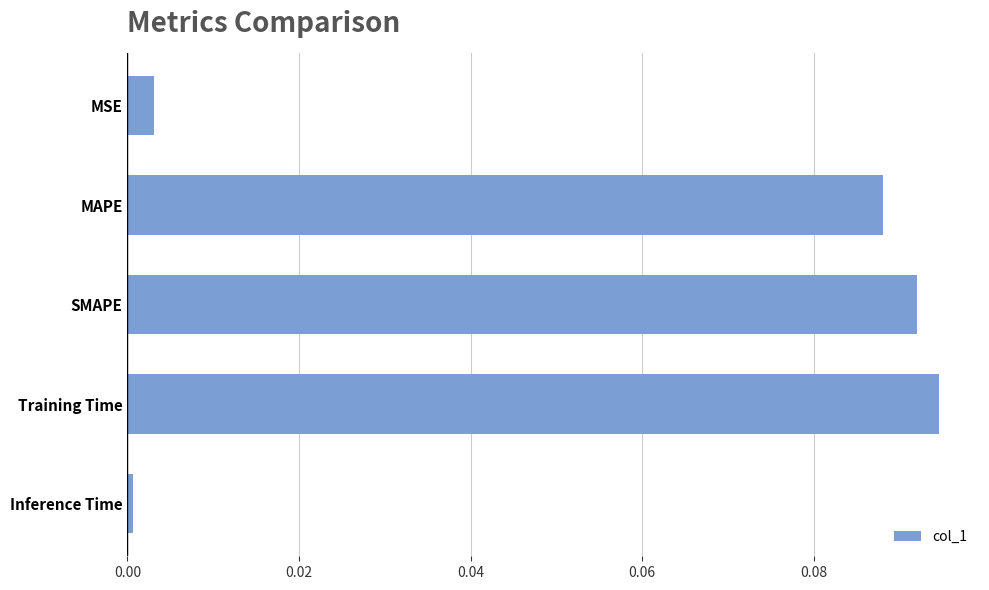

How many distinct data groups are displayed?

1